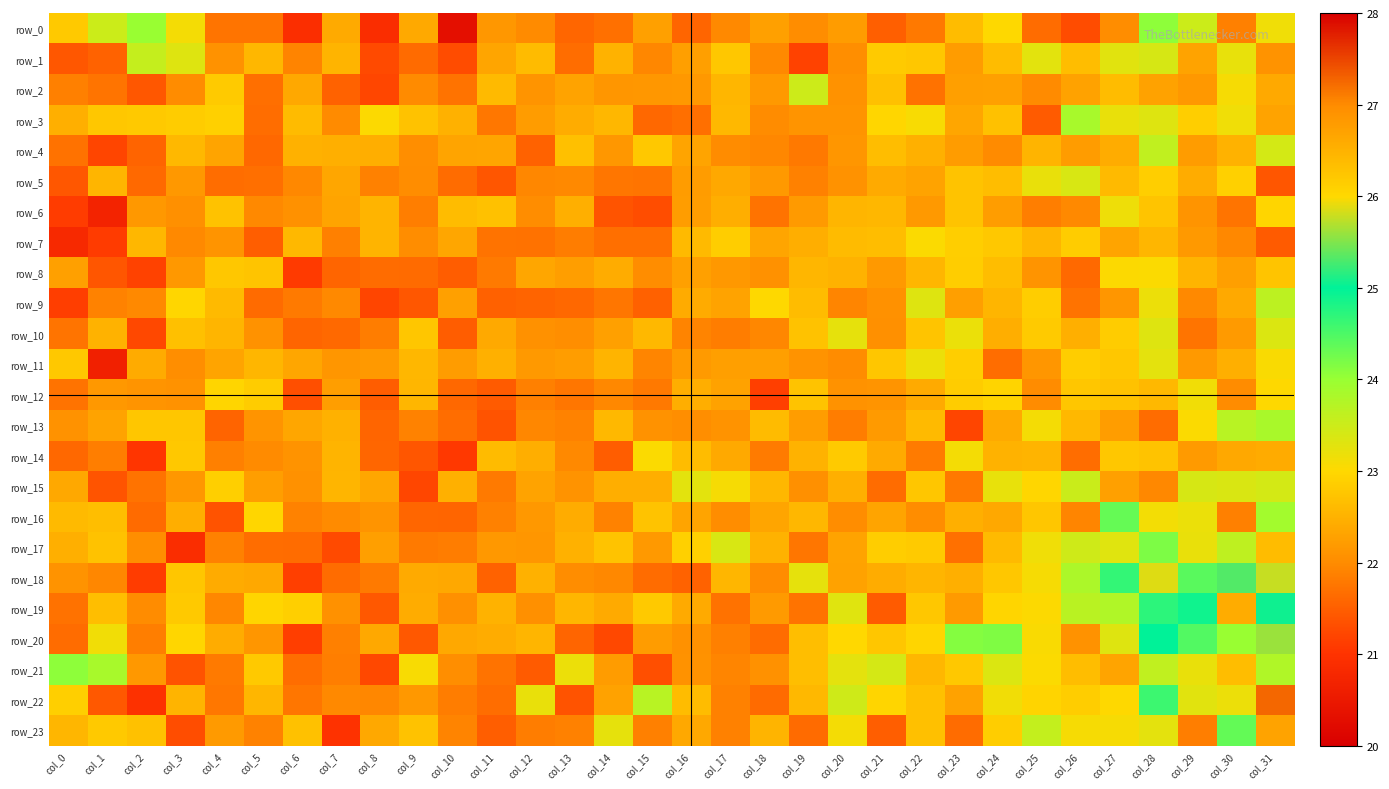

True or false: row_19 has a value of 24.9 at col_29.

True